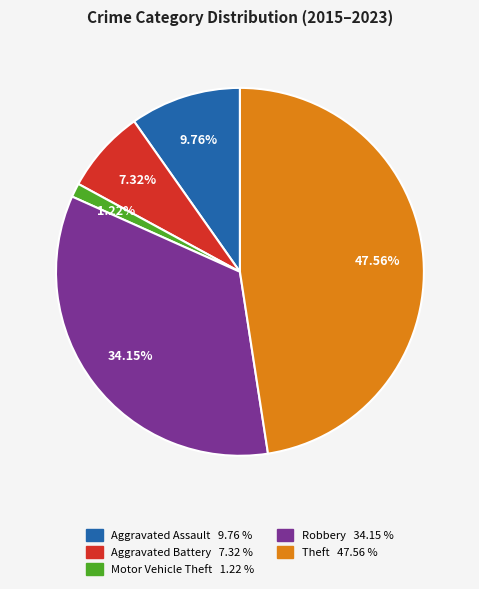

What percentage is the Theft slice, to the nearest percent?

48%